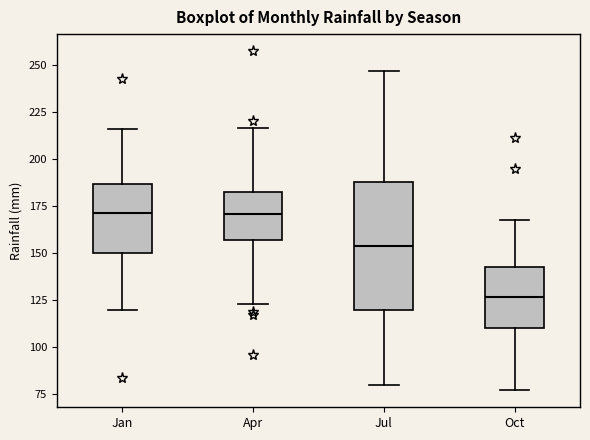

Where is the upper edge of the box for Jan on the y-axis? The values are not printed on the chart, so give them approximately, as read against the axis.

185